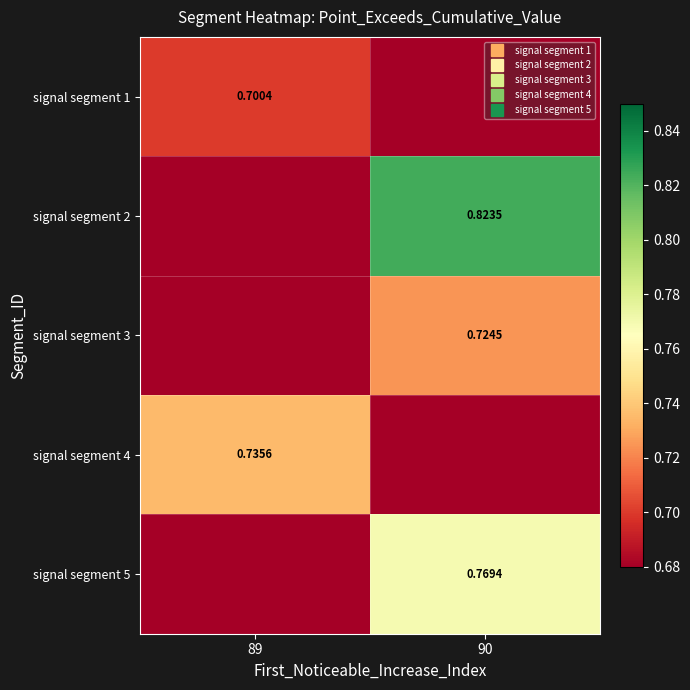

Rank the series at 89 from highest to lowest value.

signal segment 4, signal segment 1, signal segment 2, signal segment 3, signal segment 5